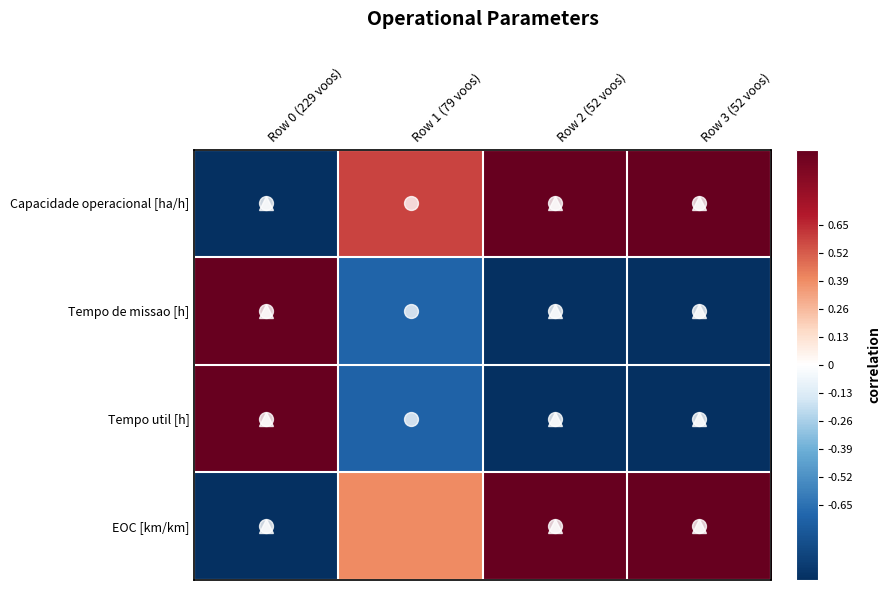

Which has a higher value, Row 0 (229 voos) or Row 2 (52 voos)?

Row 2 (52 voos)